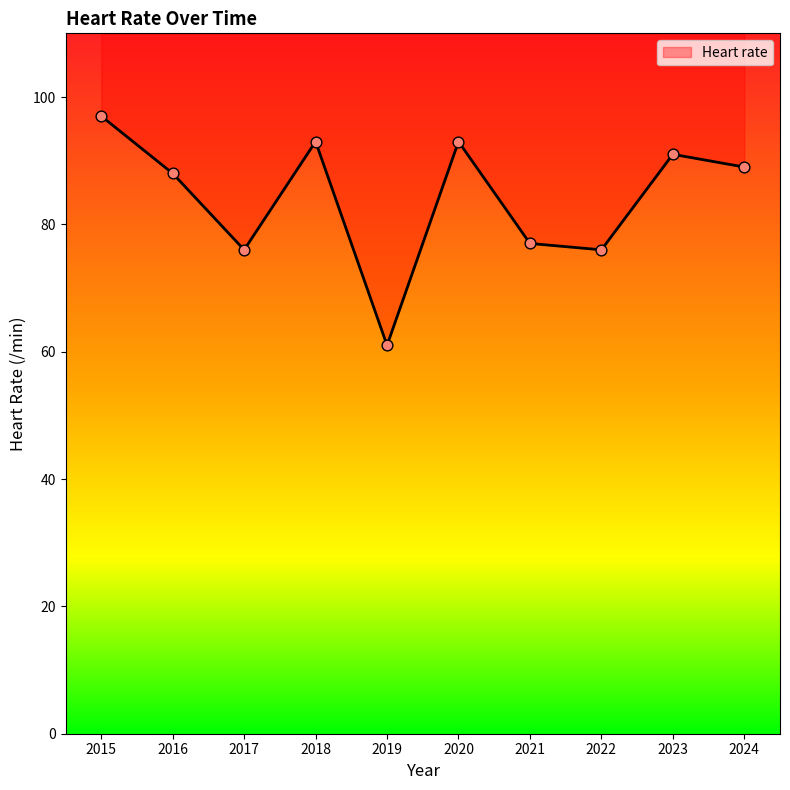

Approximately how many times larger is the value at 2022 compared to 2024?

0.9